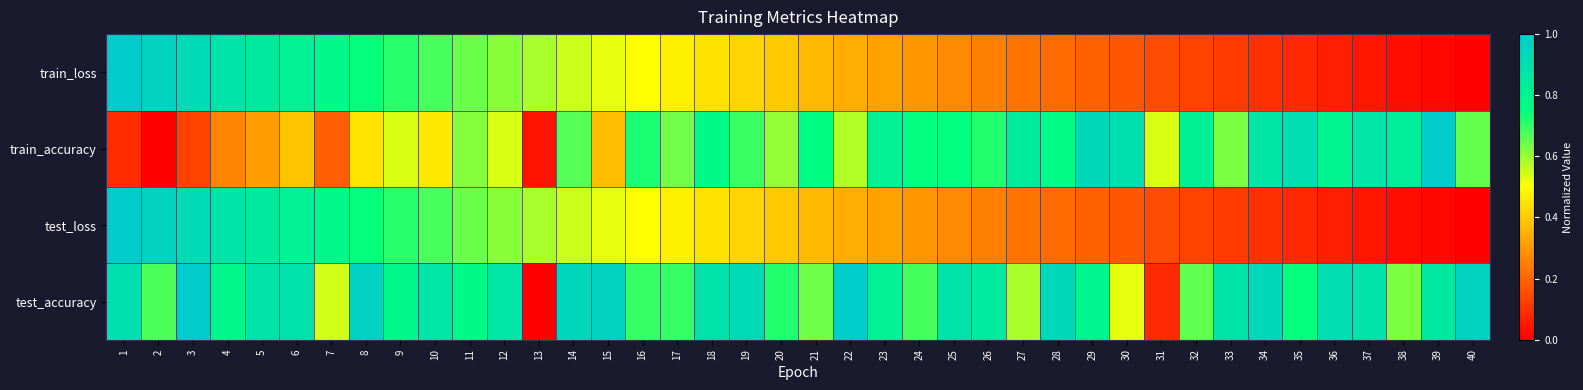

What is the difference between the highest and lowest values at 36?

0.9